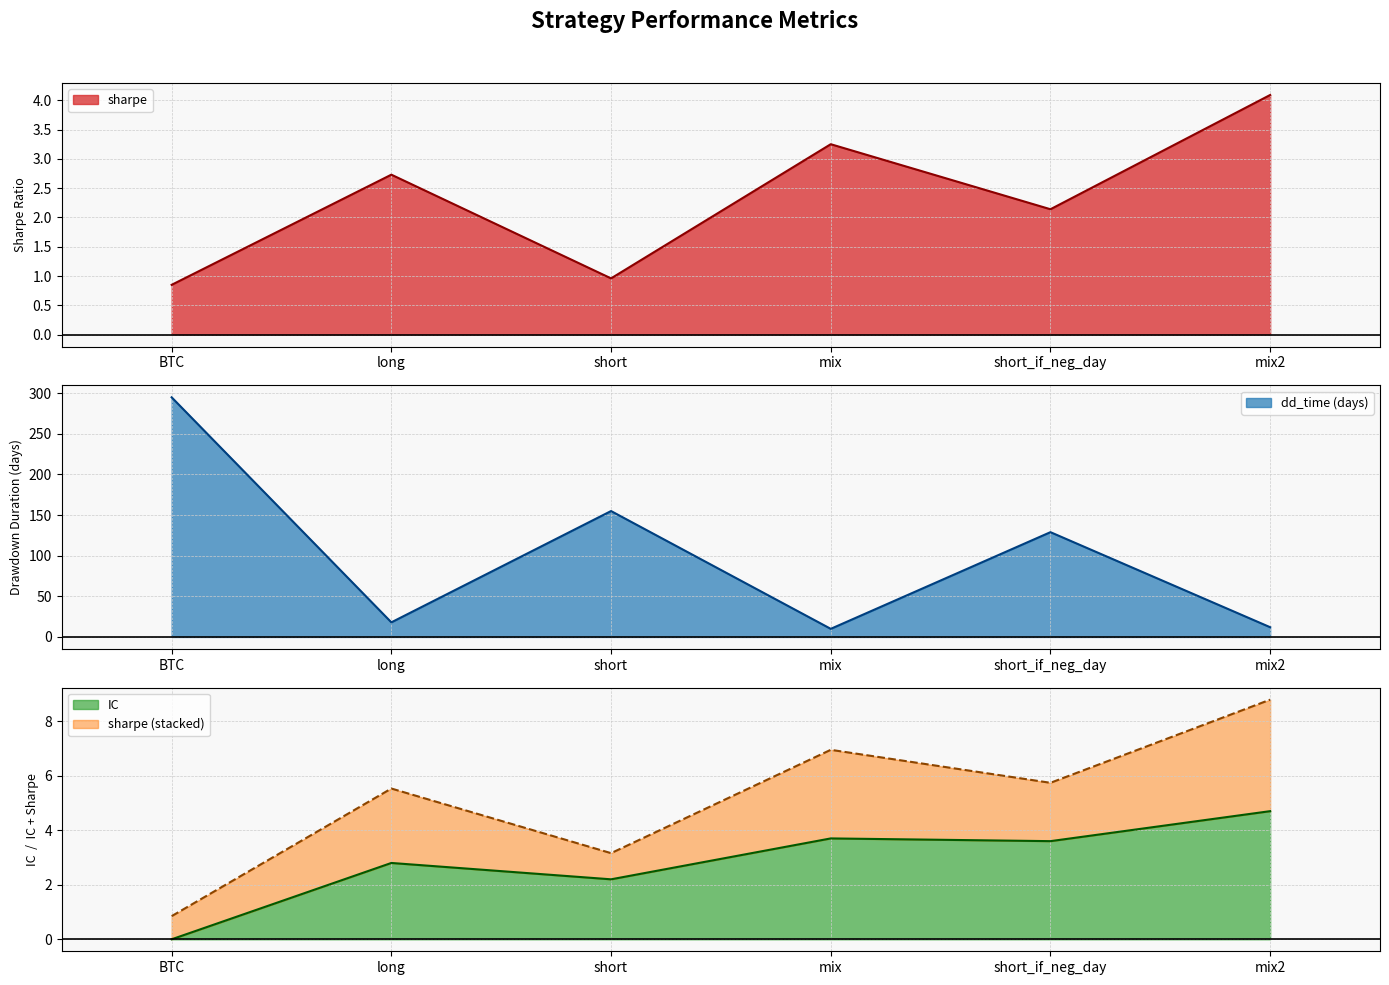

What is the sum of the dd_time values at short and mix2?

167.0